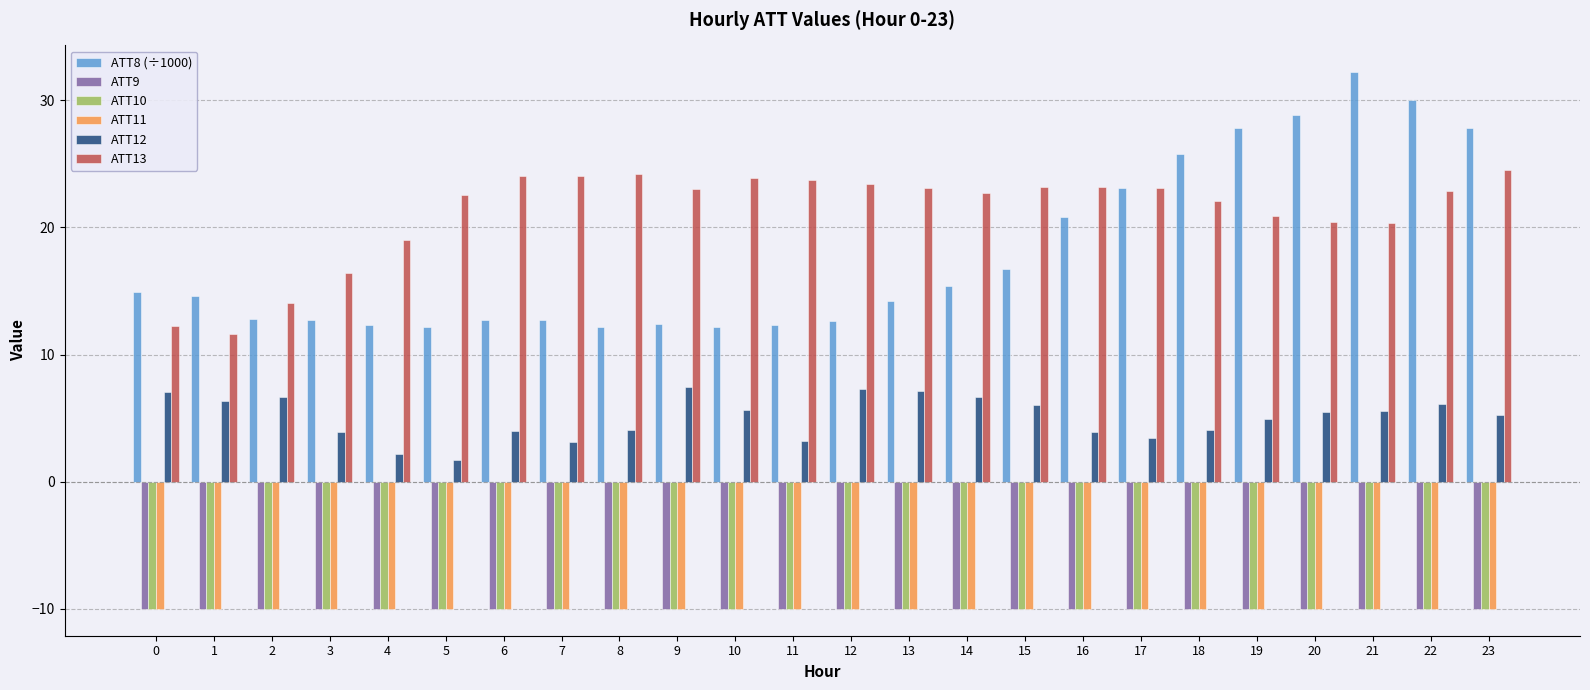

What is the total value across all series at 23?

27.5